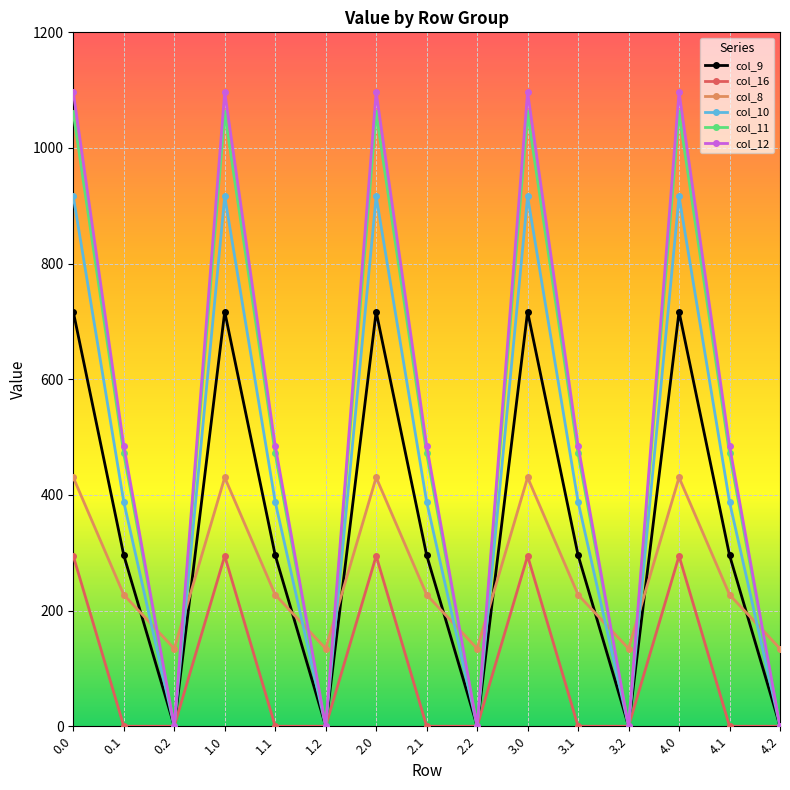

Does the chart display data point markers on the line(s)?

Yes